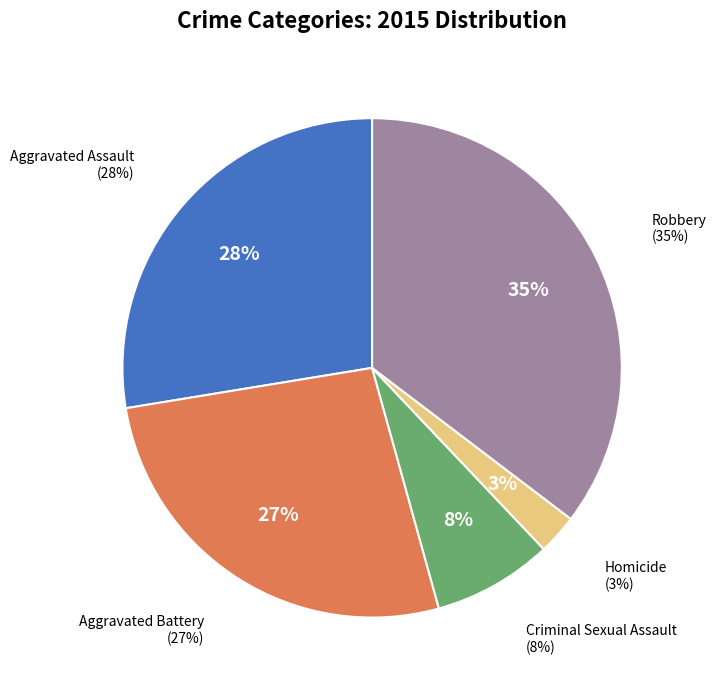

Rank the categories by value from lowest to highest.

Homicide, Criminal Sexual Assault, Aggravated Battery, Aggravated Assault, Robbery